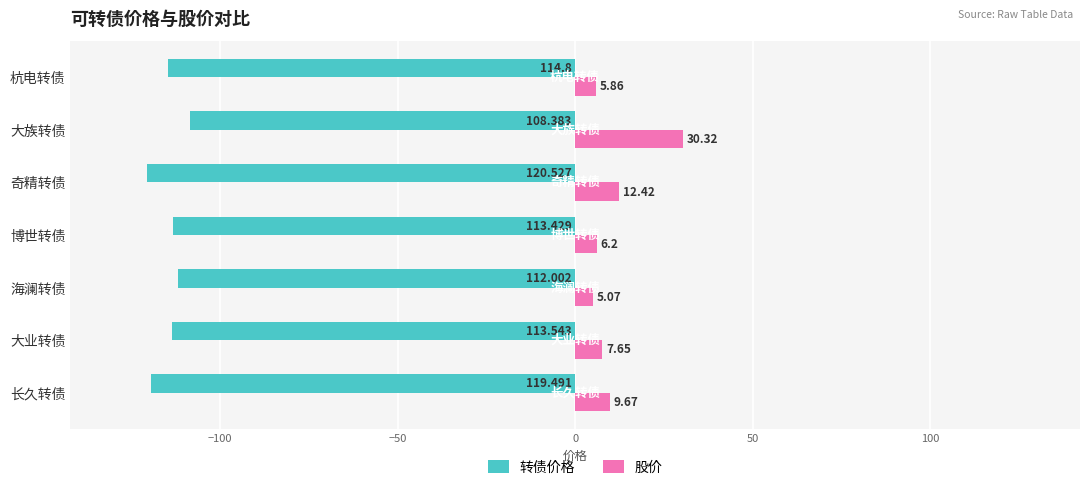

Which series has the largest range (max minus min)?

股价